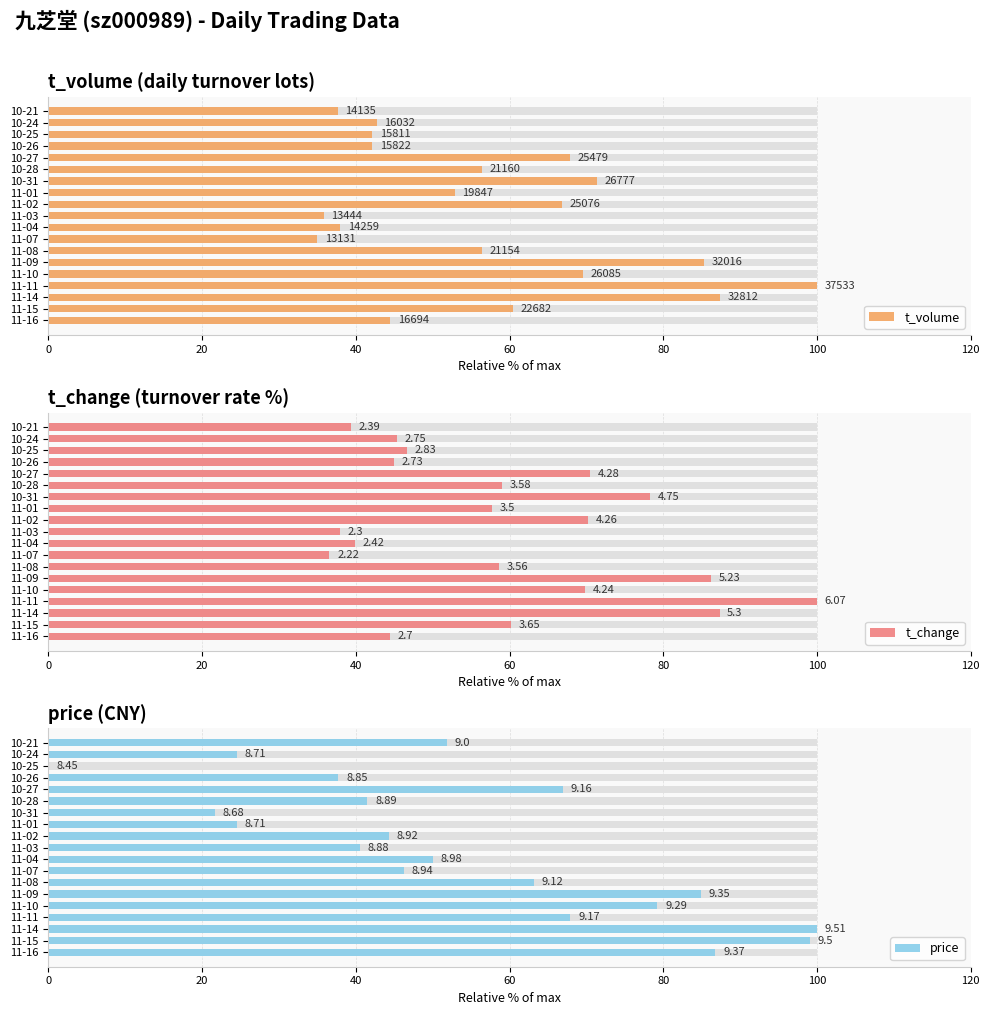

At 11-16, list the series in order from smallest to largest.

t_volume, t_change, price